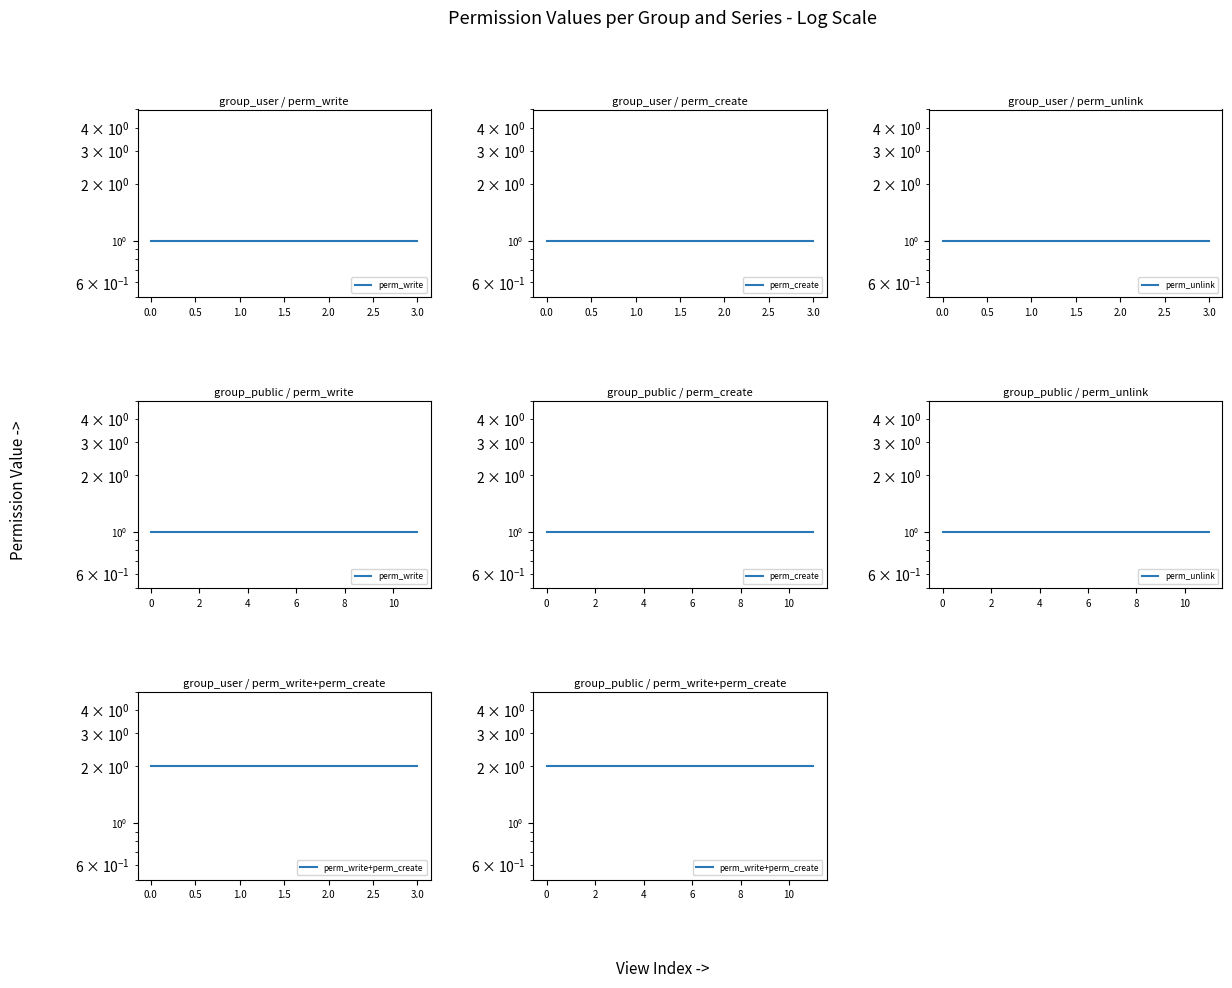

What is the label of the 12th point from the left?

11